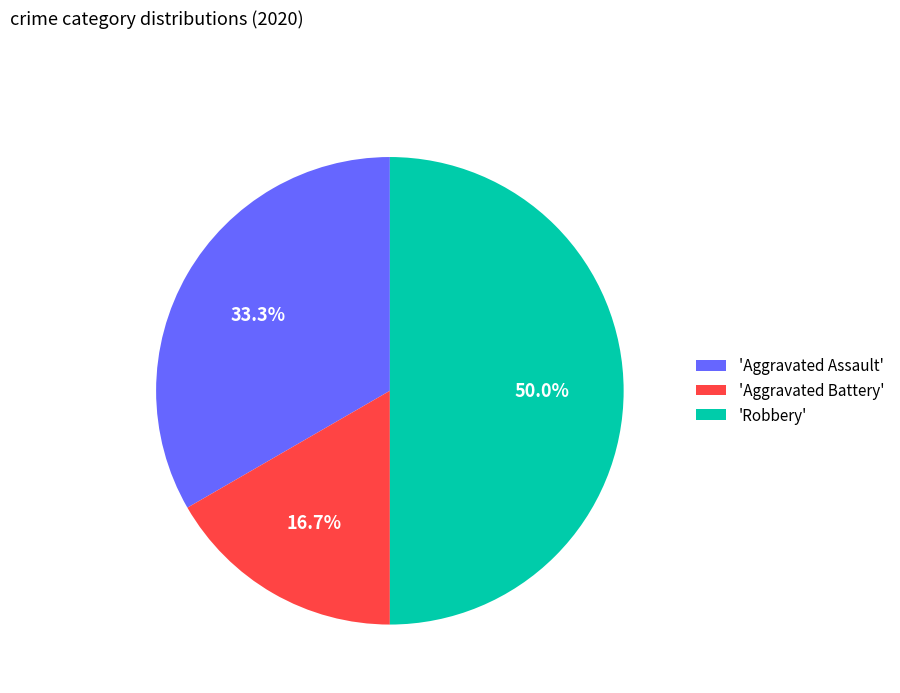

Between 'Aggravated Assault' and 'Robbery', which is larger?

'Robbery'